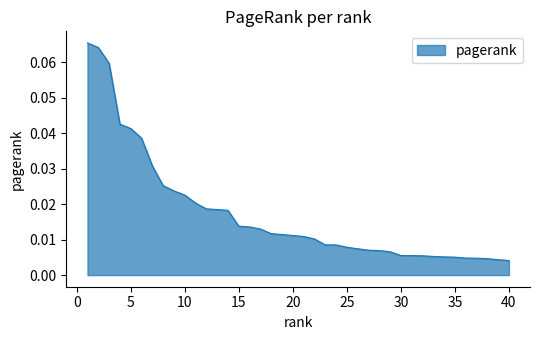

What is the maximum value shown in the chart?

0.1